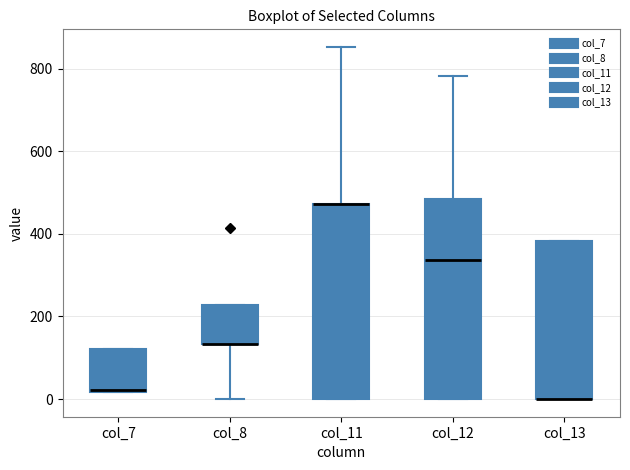

Reading left to right, transcribe this box plot: for each box, give where its median line is, the range the box spans, and where its two whiskers end, as read against the y-axis. The values are not printed on the chart, so give them approximately, as read against the axis.

col_7: median 20, box 20 to 120, whiskers 20 to 120
col_8: median 140 (drawn on the box's lower edge), box 140 to 220, whiskers 0 to 220
col_11: median 480 (drawn on the box's upper edge), box 0 to 480, whiskers 0 to 860
col_12: median 340, box 0 to 480, whiskers 0 to 780
col_13: median 0 (drawn on the box's lower edge), box 0 to 380, whiskers 0 to 380